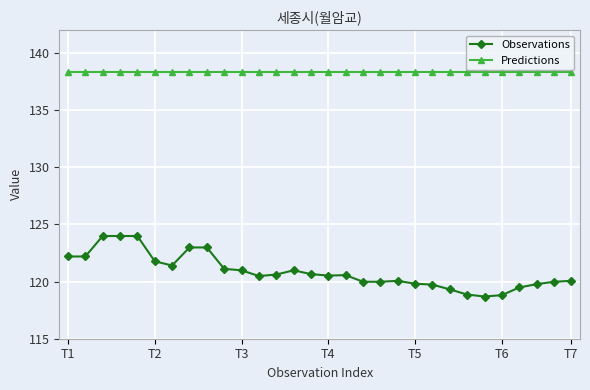

What is the difference between the maximum and second lowest values in the Observations series?

5.2